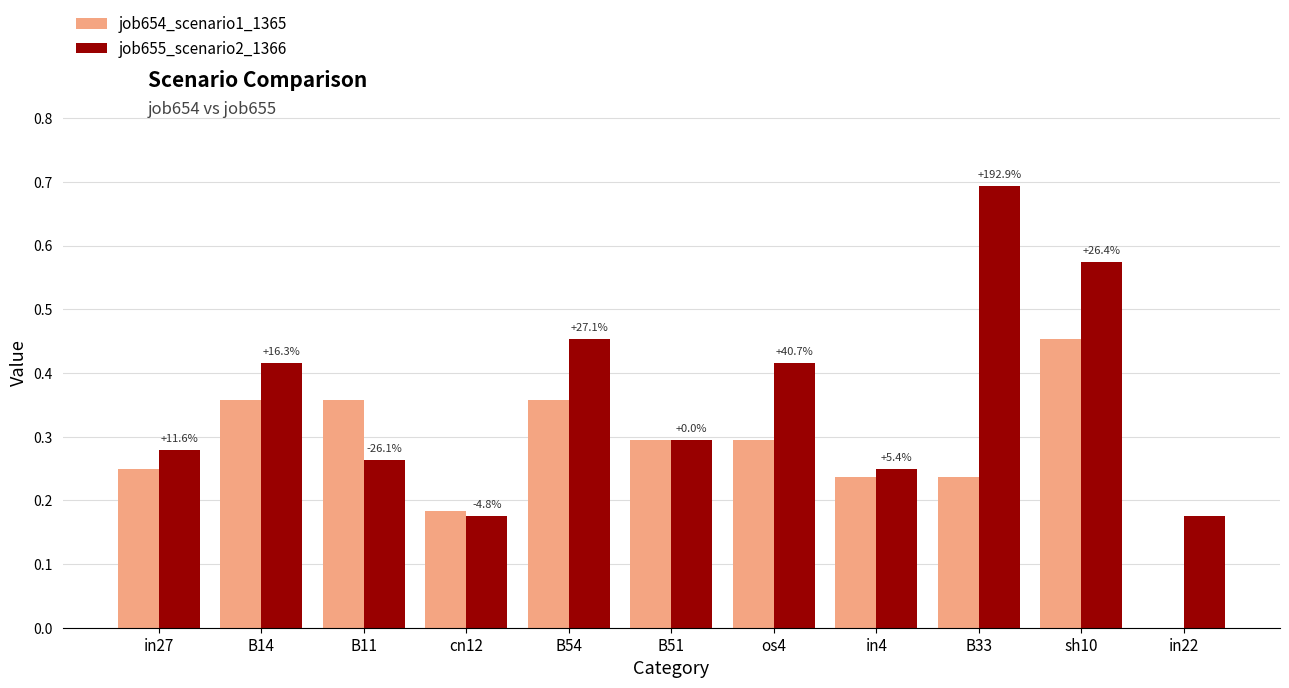

Which series has the largest range (max minus min)?

job655_scenario2_1366